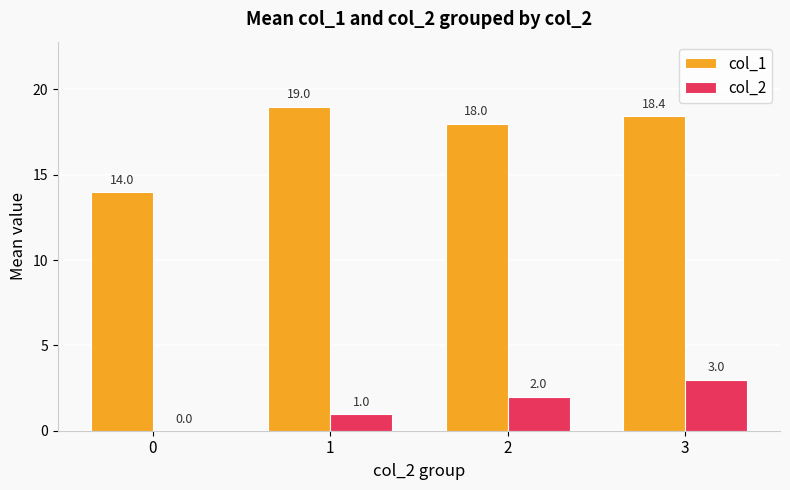

Which category has the highest value in the col_2 series?

3